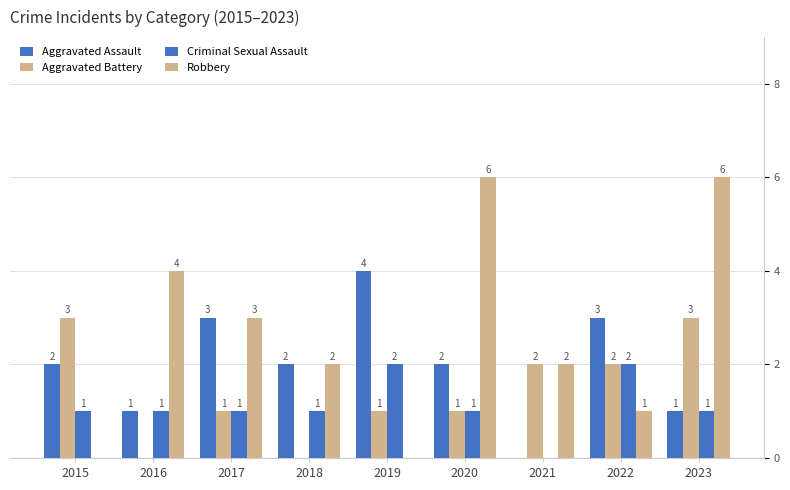

What is the approximate value of Robbery at 2023?

6